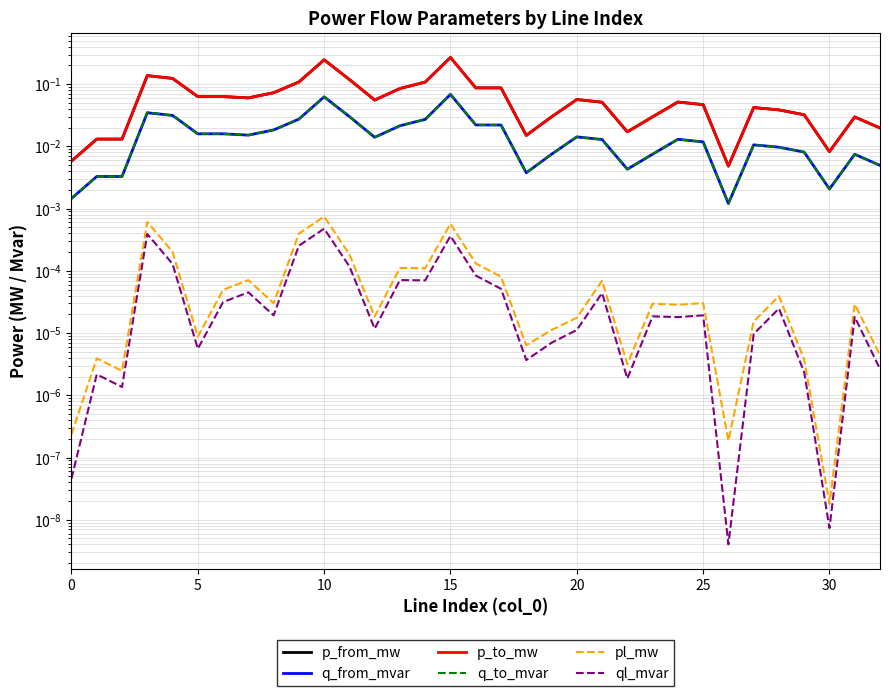

True or false: p_to_mw and q_to_mvar cross at least once.

False